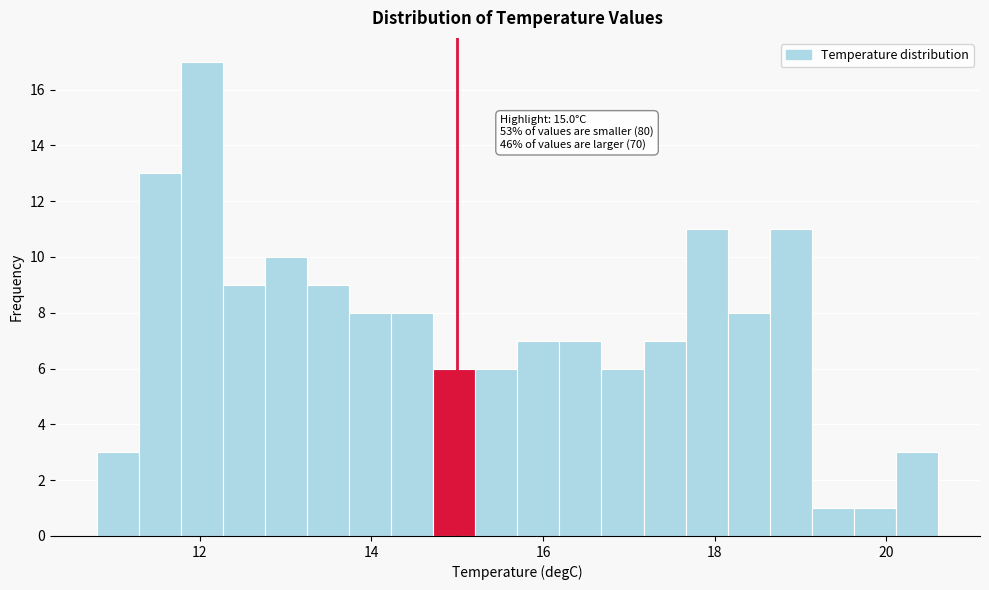

Read against the x-axis, roughly where is the centre of the tallest bar?

12.0